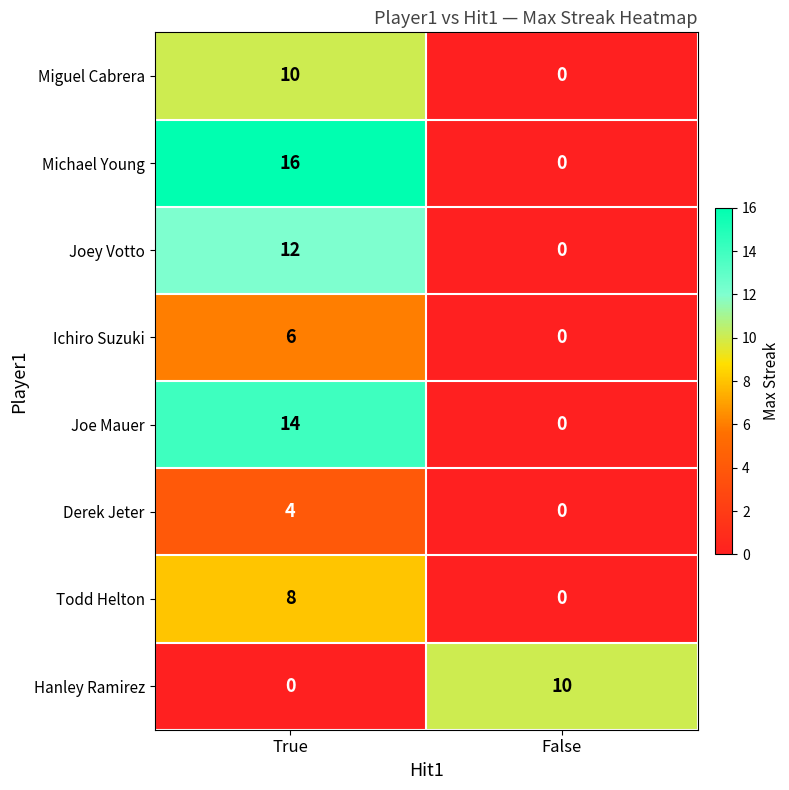

What is the difference between the maximum and minimum values in the Joe Mauer series?

14